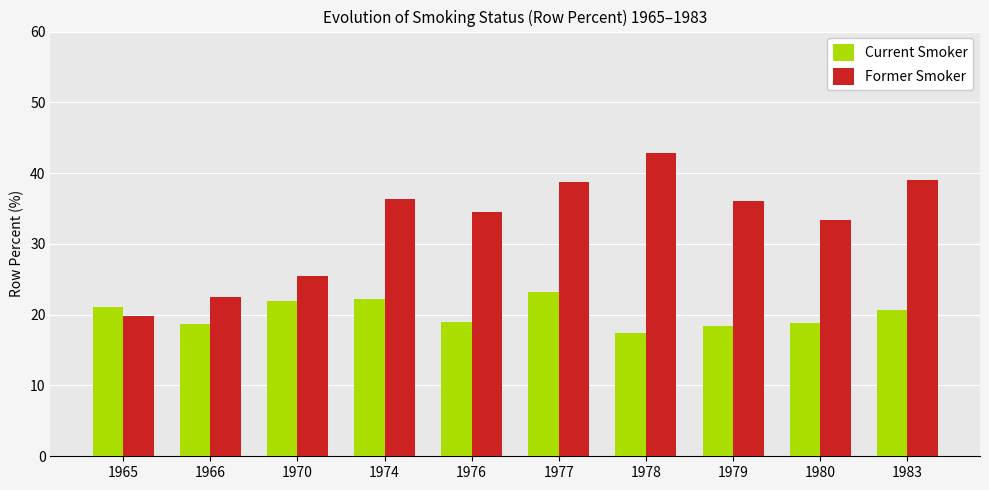

What is the minimum value for Former Smoker?

19.9